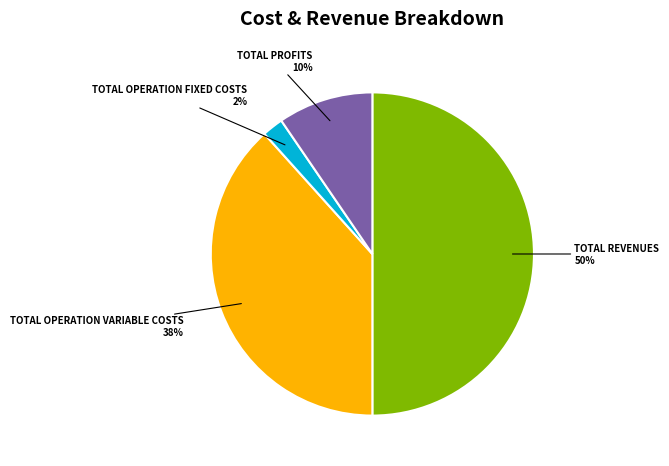

To the nearest percent, what is the average slice percentage?

25%